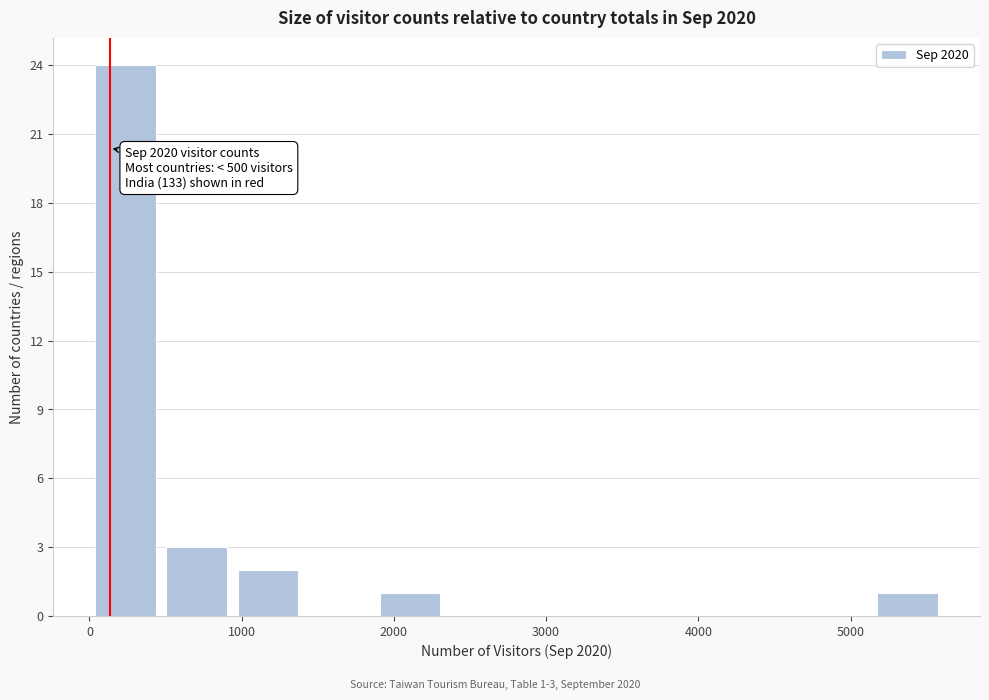

Which range on the x-axis has the tallest bar?

0 to 500